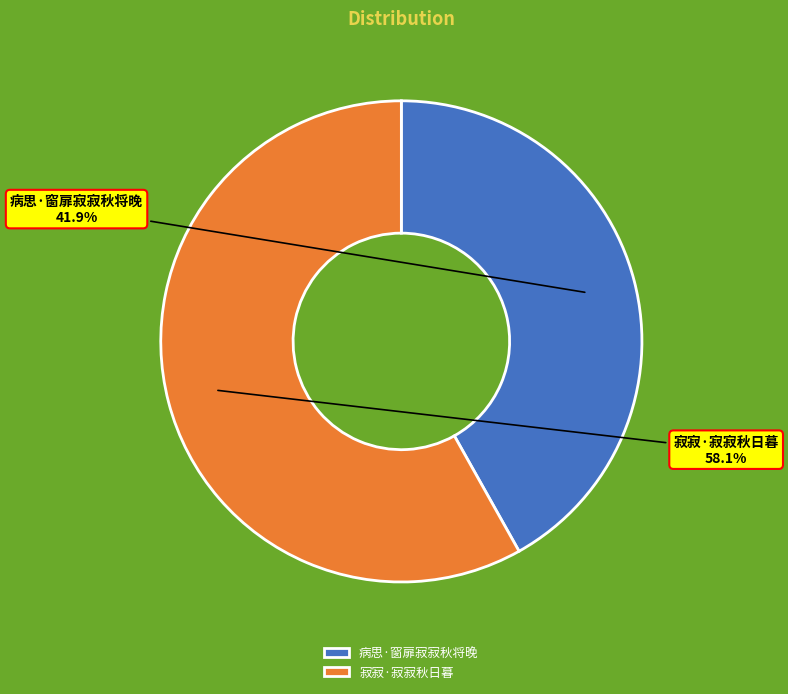

To the nearest percent, what is the difference between the 寂寂·寂寂秋日暮 and 病思·窗扉寂寂秋将晚 slice percentages?

16%